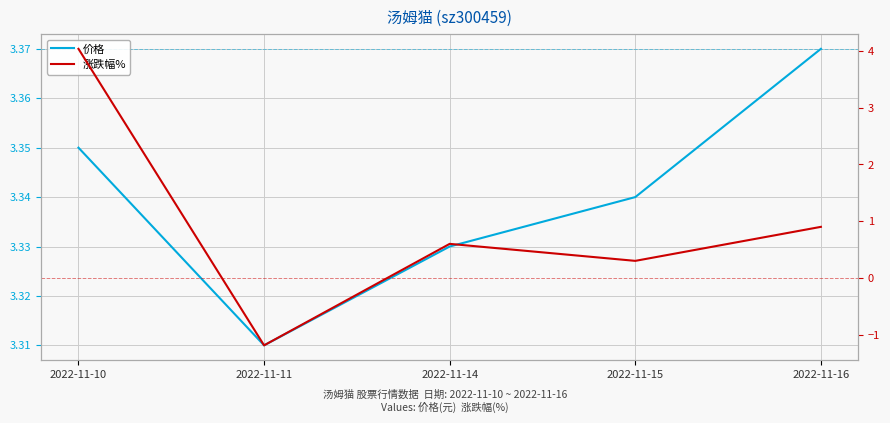

Reading left to right, list all the values displayed in this chart.

价格: 2022-11-10=3.4	2022-11-11=3.3	2022-11-14=3.3	2022-11-15=3.3	2022-11-16=3.4
涨跌幅%: 2022-11-10=4.0	2022-11-11=-1.2	2022-11-14=0.6	2022-11-15=0.3	2022-11-16=0.9